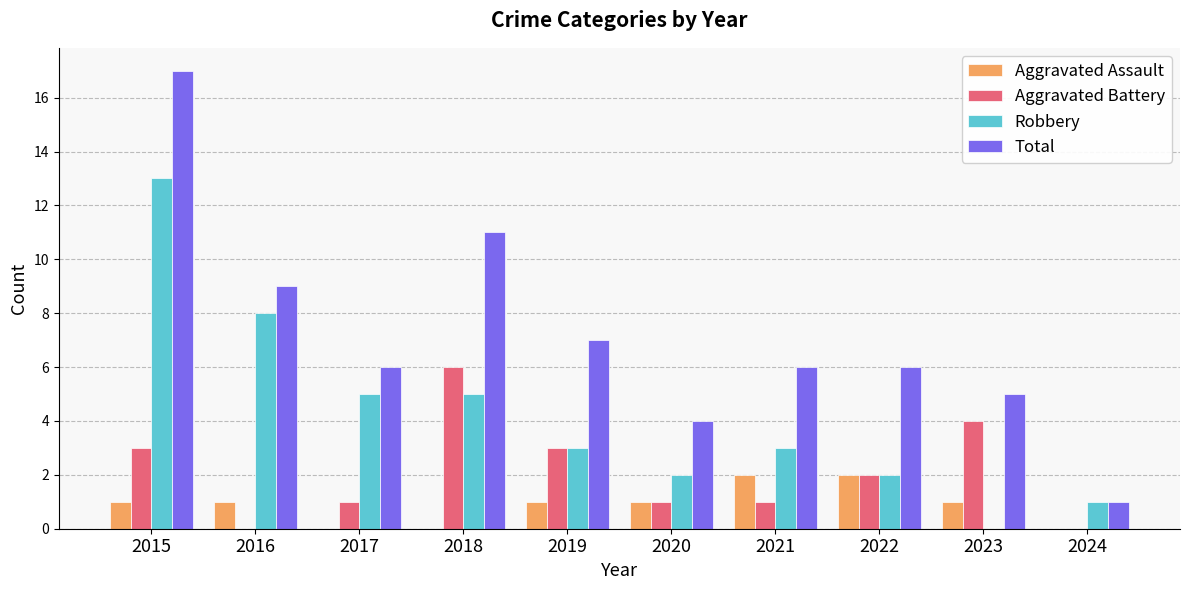

Which series has the largest total across all categories?

Total